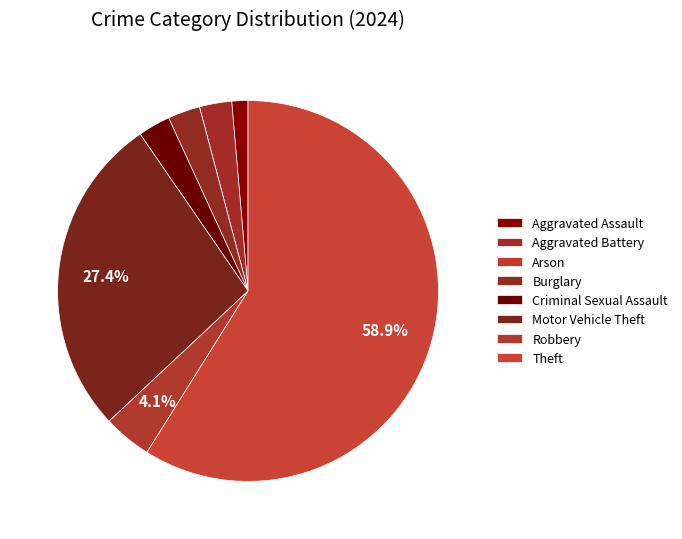

Count the number of slices in the pie.

8